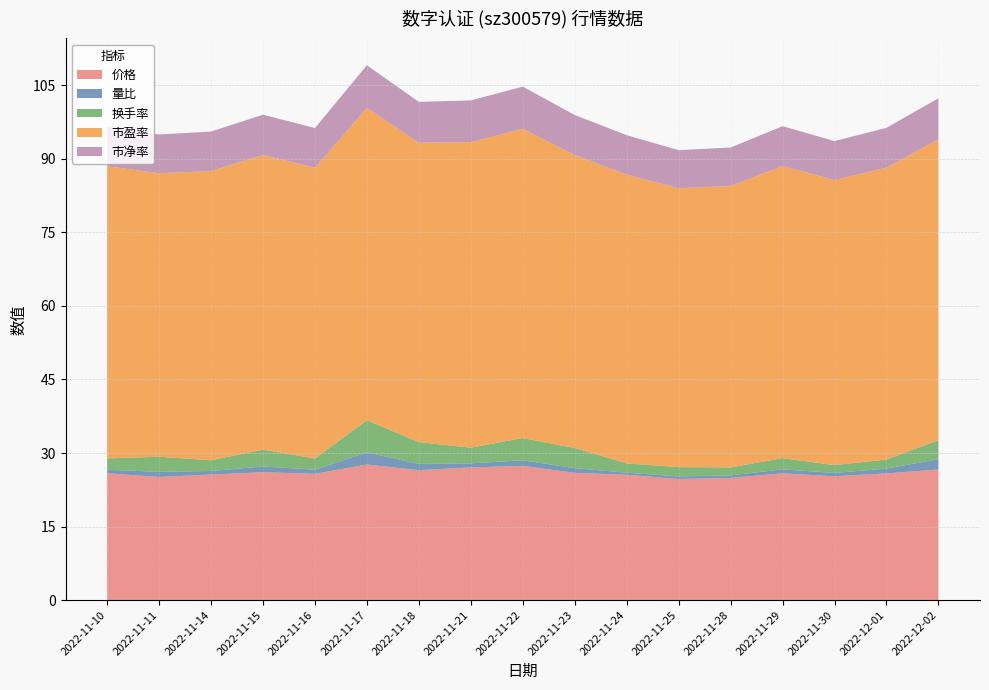

Reading left to right, transcribe all the data shown in this chart.

价格: 25.9	25.1	25.6	26.1	25.8	27.7	26.5	27.1	27.4	25.9	25.6	24.7	24.9	25.9	25.2	25.8	26.6
量比: 0.7	1.1	0.7	1.2	0.8	2.5	1.3	0.8	1.1	1.0	0.4	0.5	0.5	0.8	0.7	1.0	2.1
换手率: 2.3	3.1	2.2	3.4	2.3	6.6	4.5	3.2	4.5	4.1	1.9	1.9	1.6	2.3	1.6	1.9	3.9
市盈率: 59.6	57.9	59.0	60.1	59.3	63.7	61.1	62.3	63.1	59.8	58.9	56.9	57.4	59.6	58.2	59.5	61.4
市净率: 8.1	7.9	8.1	8.2	8.1	8.7	8.3	8.5	8.6	8.2	8.0	7.8	7.8	8.1	7.9	8.1	8.4